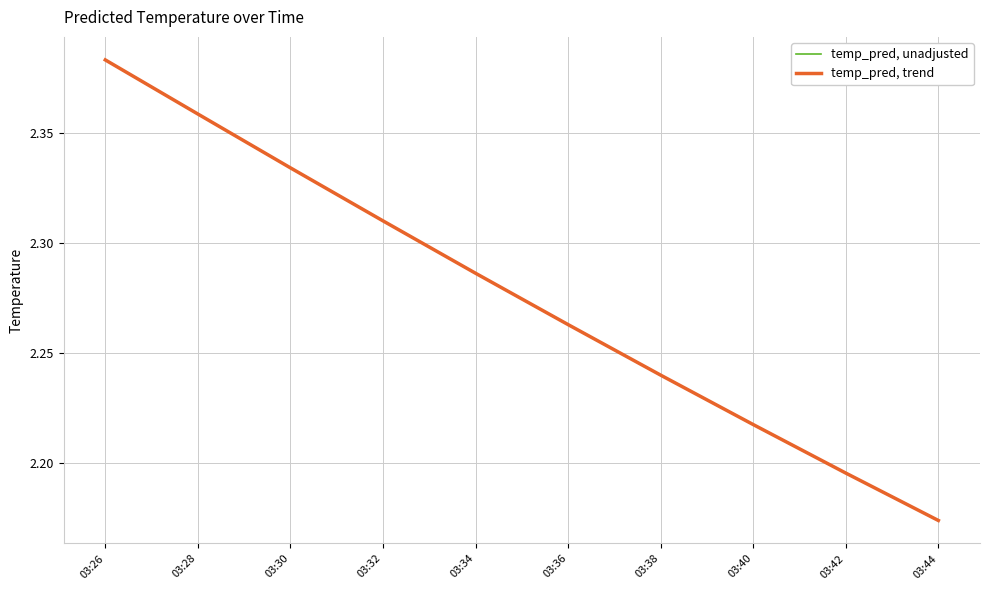

The temp_pred, trend series shows 2.3 at 03:34. True or false?

True